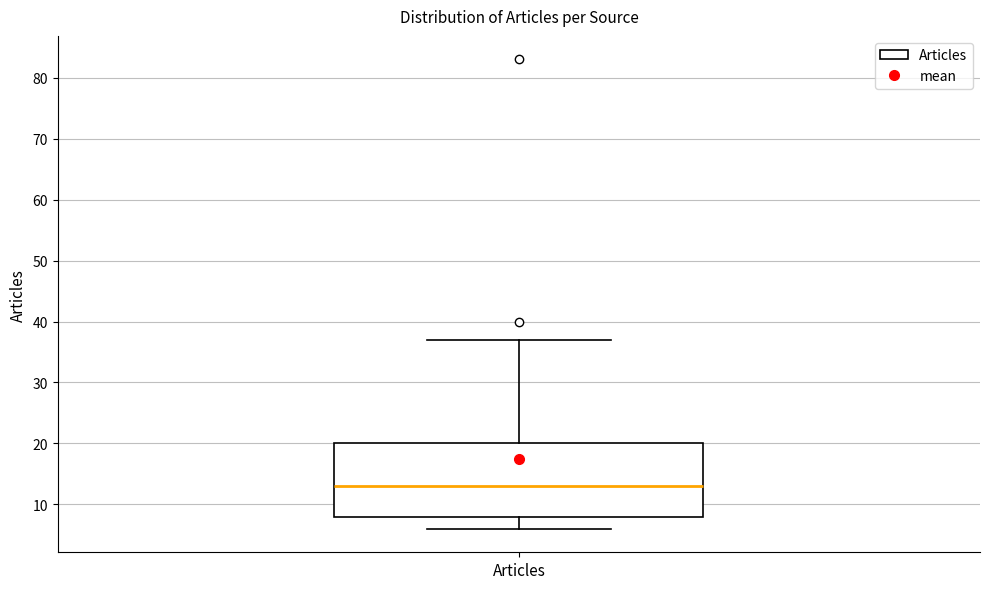

Transcribe this box plot: give where the median line is, the range the box spans, and where the two whiskers end, as read against the y-axis. The values are not printed on the chart, so give them approximately, as read against the axis.

median 13, box 8 to 20, whiskers 6 to 37